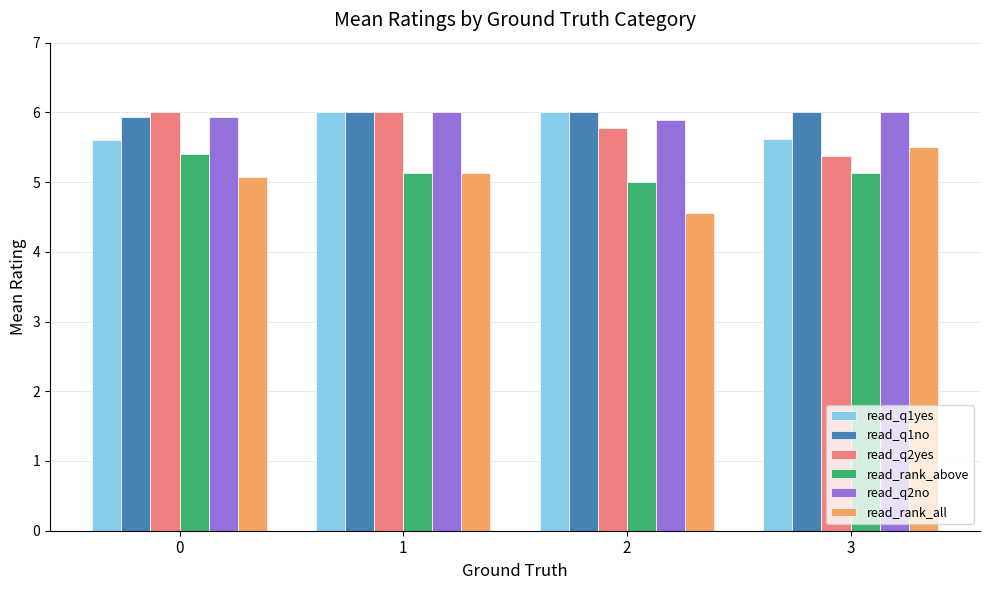

What is the greatest value displayed?

6.0